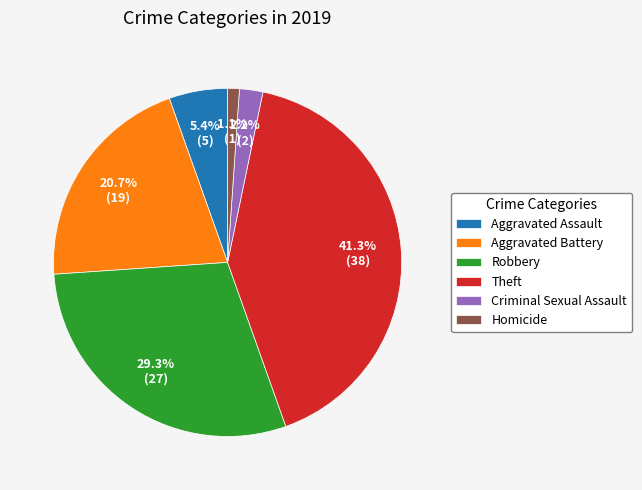

Is the sum of Robbery and Homicide greater than half?

No